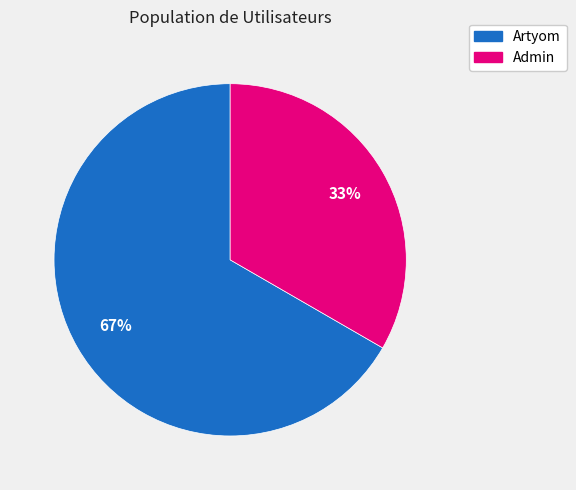

What is the ratio of the value at Artyom to the value at Admin?

2.0